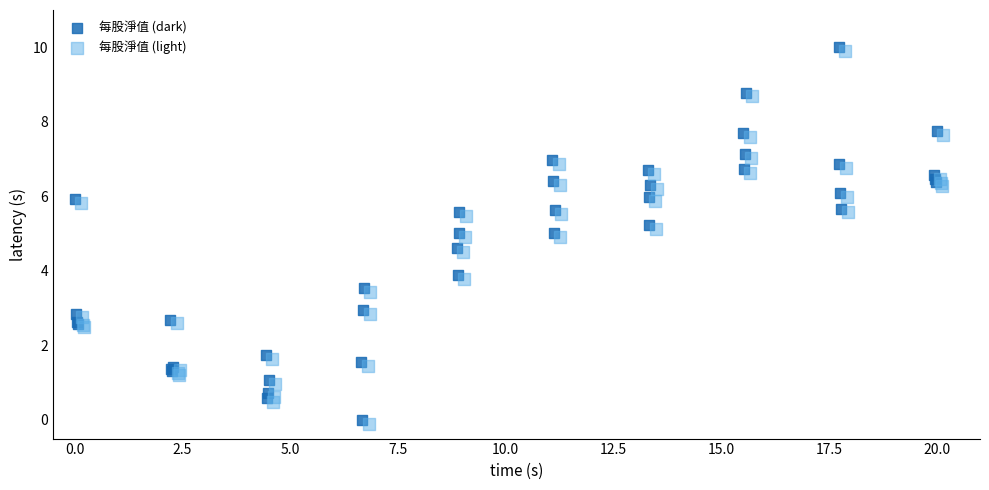

What are all the series names shown in the legend?

每股淨值 (dark), 每股淨值 (light)